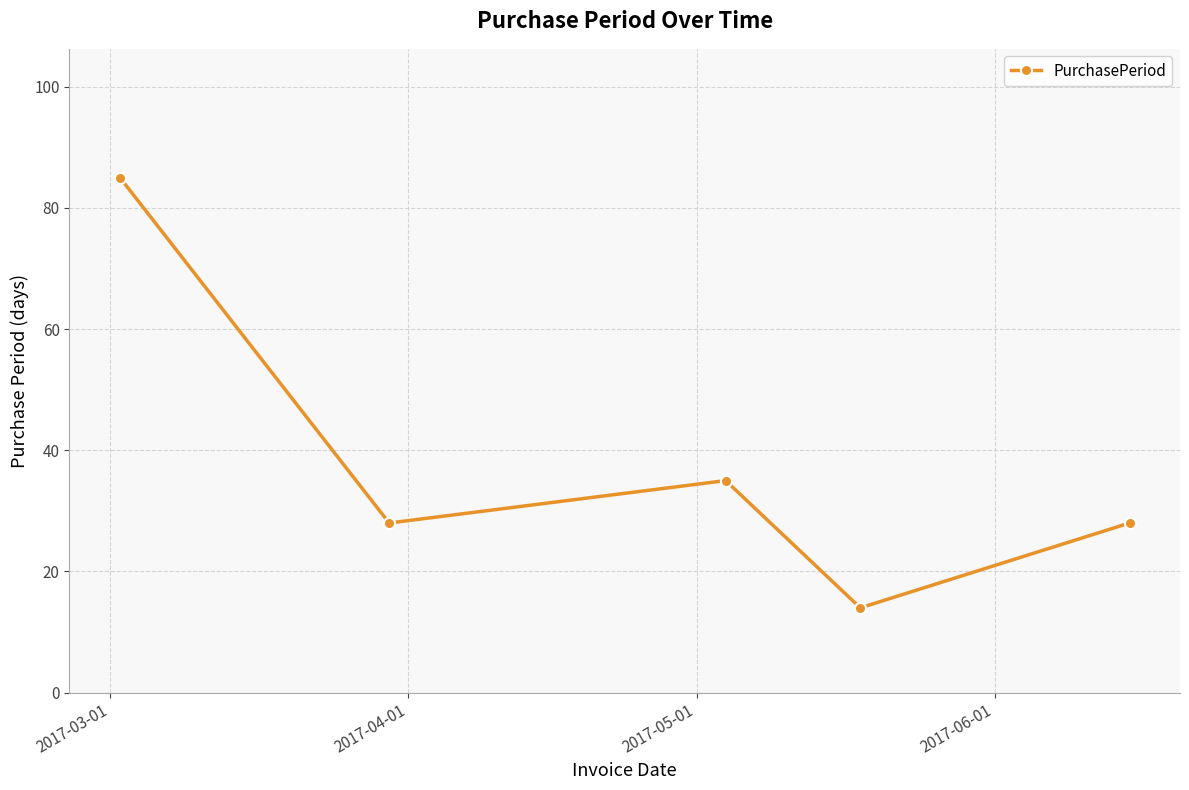

How many series are shown in this chart?

1